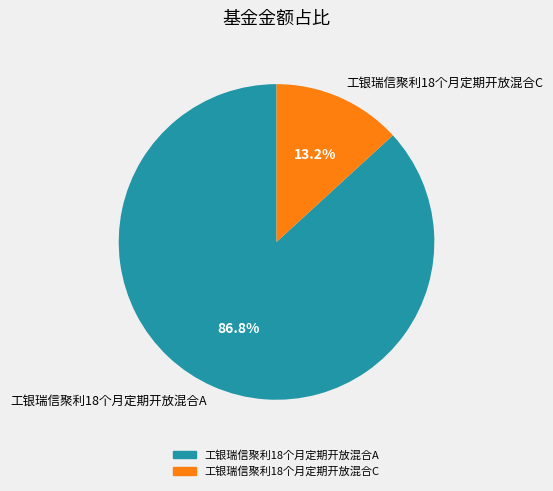

Which has a higher value, 工银瑞信聚利18个月定期开放混合C or 工银瑞信聚利18个月定期开放混合A?

工银瑞信聚利18个月定期开放混合A